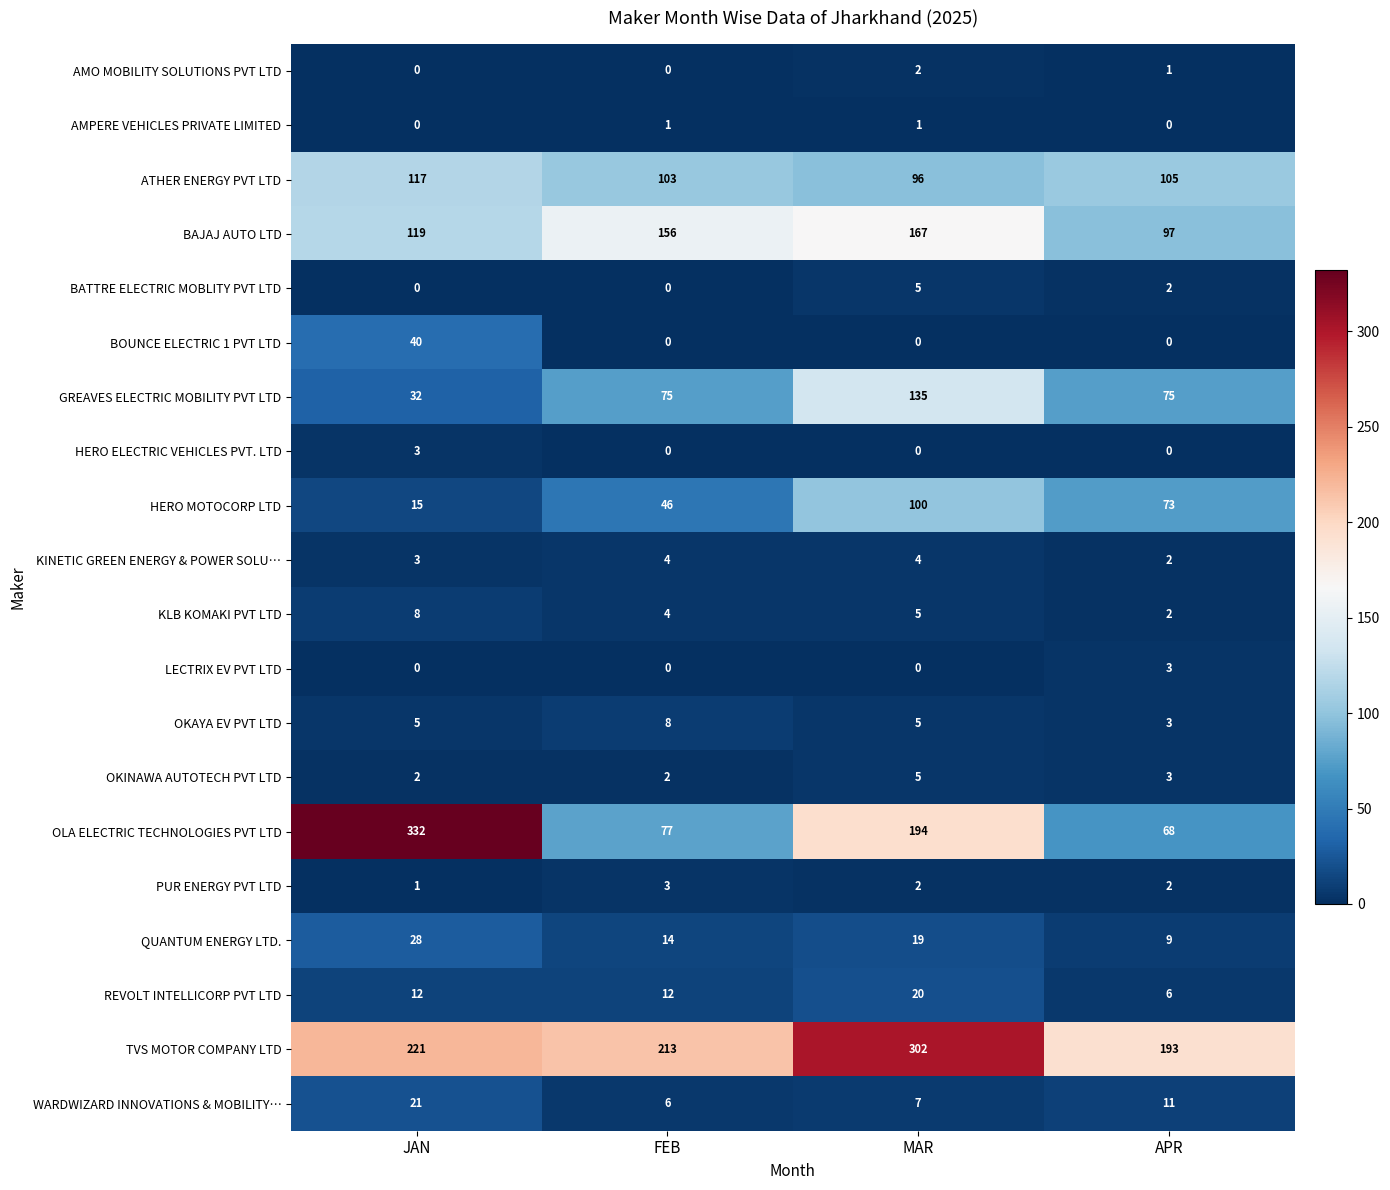

What is the sum of the KLB KOMAKI PVT LTD values at FEB and MAR?

9